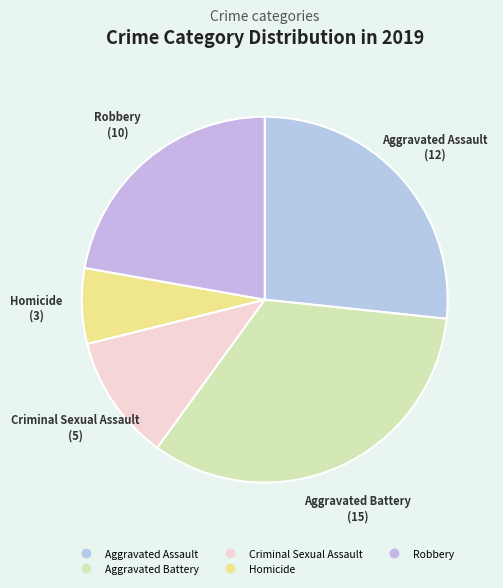

Count the number of slices in the pie.

5